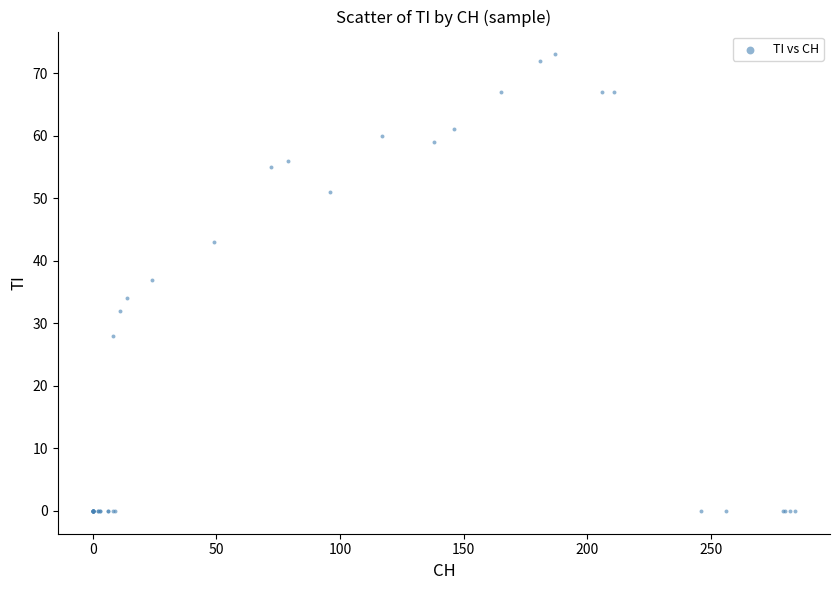

What Y value in the scatter plot is closest to 36?

37